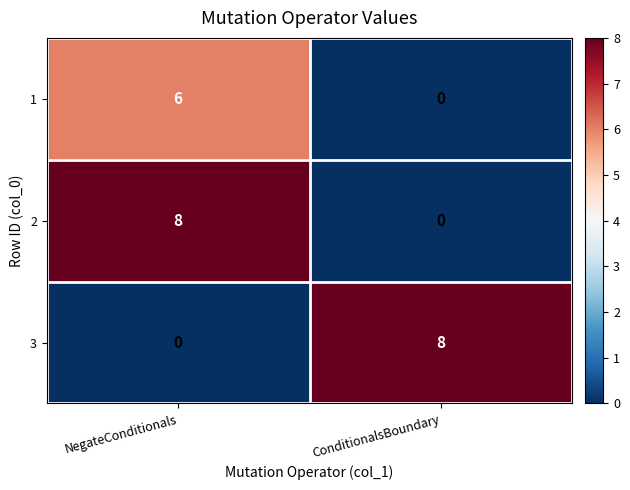

Reading left to right, transcribe all the data shown in this chart.

1: 6	0
2: 8	0
3: 0	8